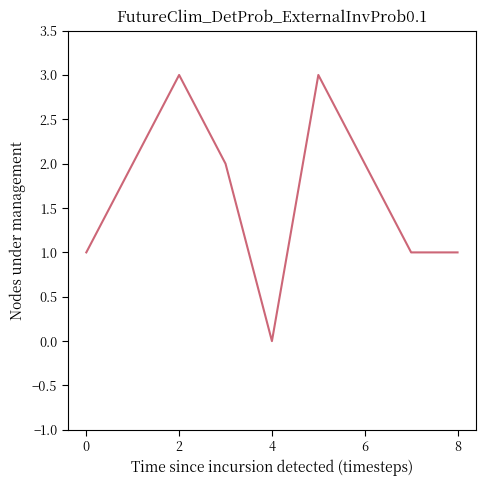

What is the difference between the maximum and minimum values?

3